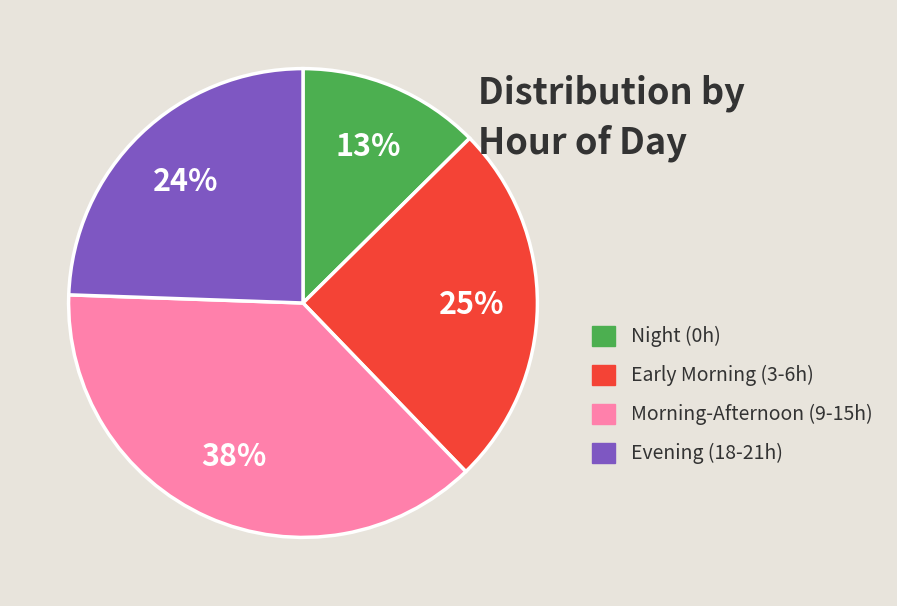

Count the number of slices in the pie.

4